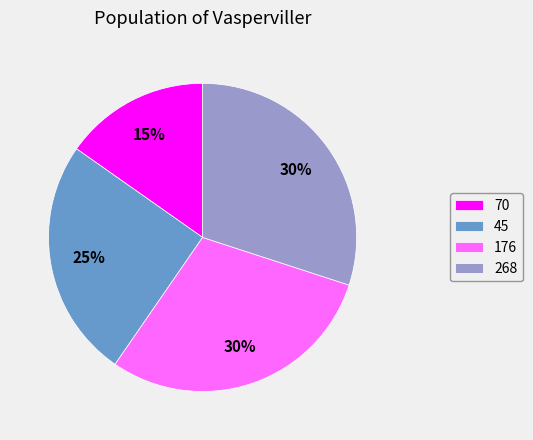

To the nearest percent, what portion does 176 represent?

30%